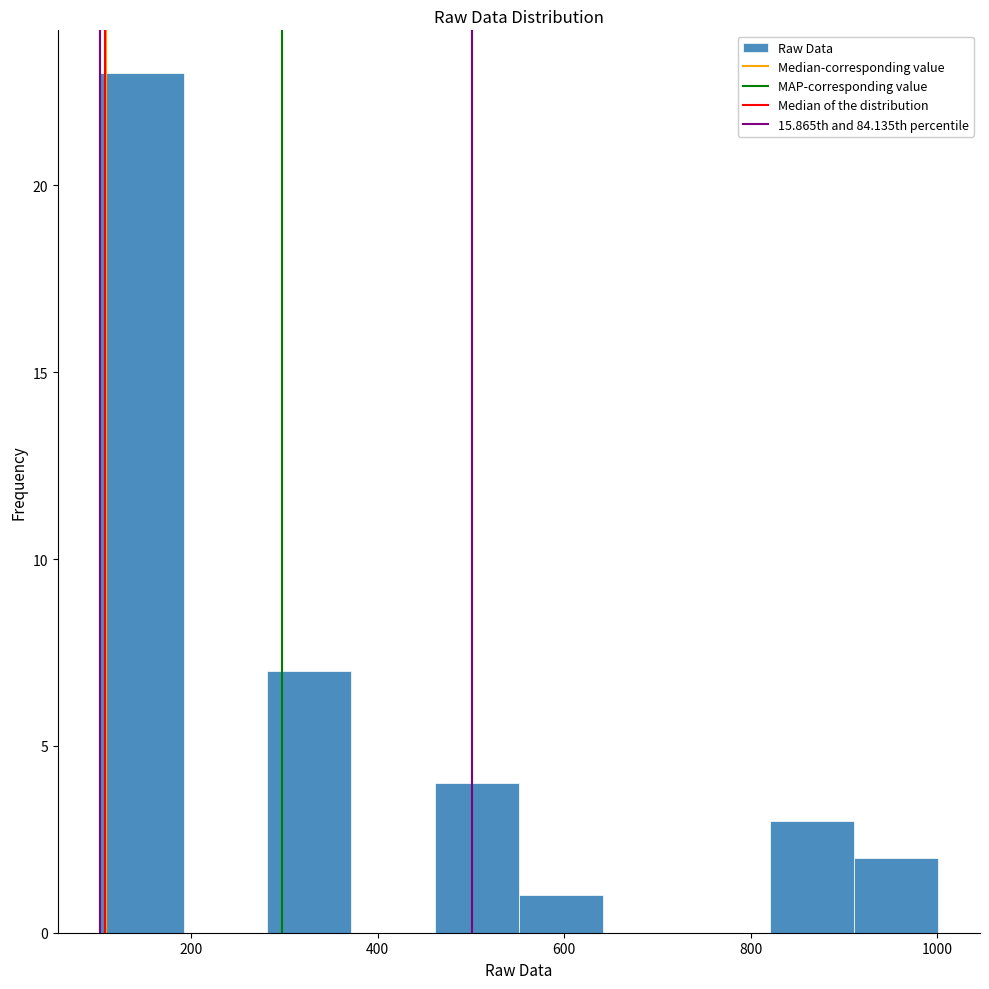

Over which range of the x-axis is the bar tallest?

100 to 200